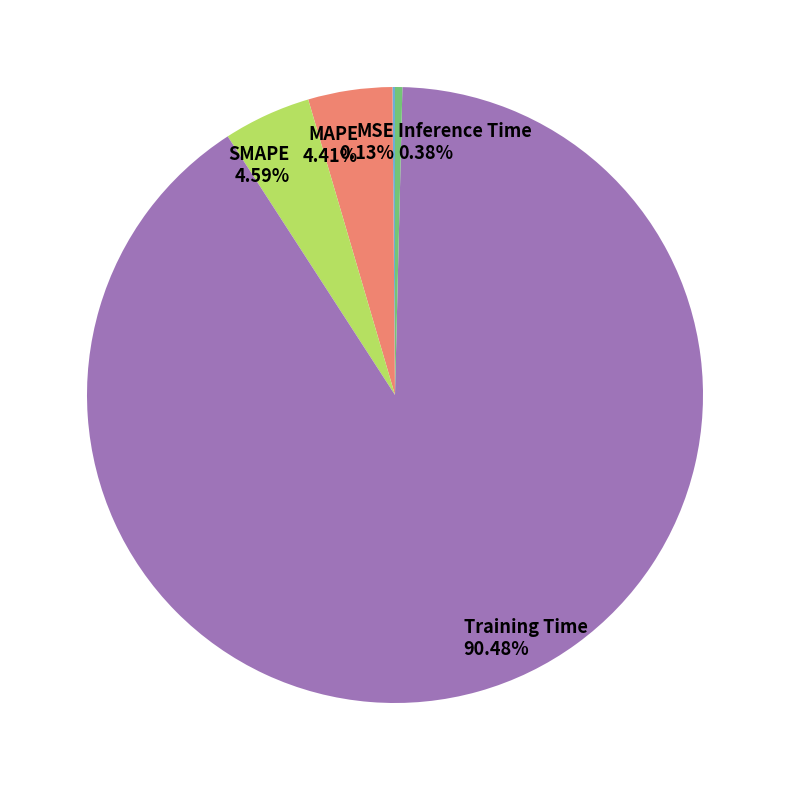

Which has a higher value, Training Time or SMAPE?

Training Time